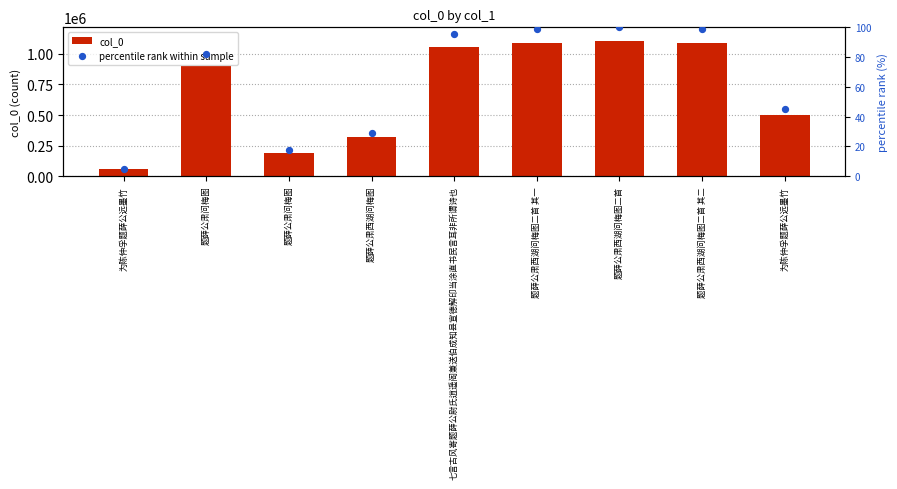

Which series has the largest total across all categories?

col_0